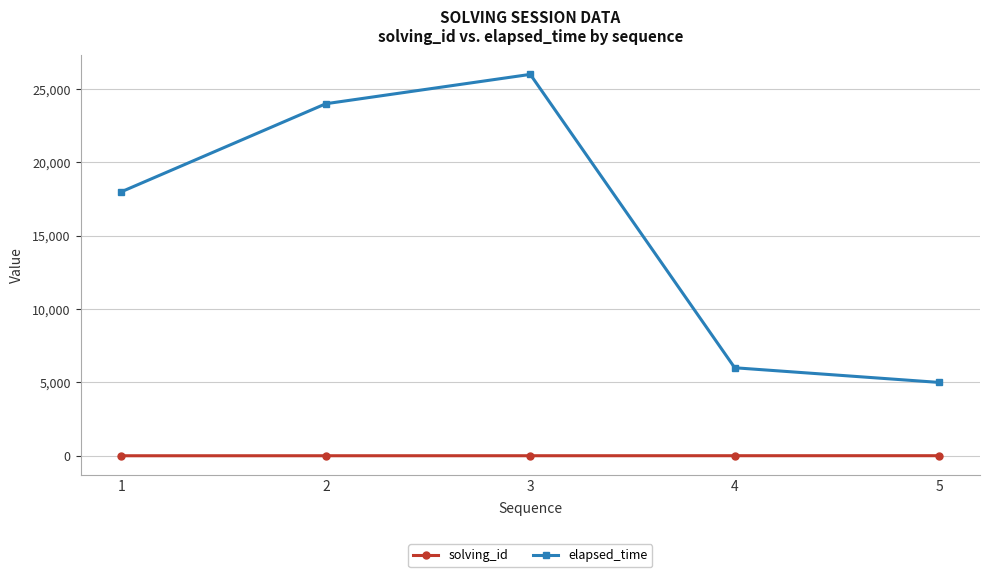

In elapsed_time, how many points are higher than both neighbors (excluding endpoints)?

1